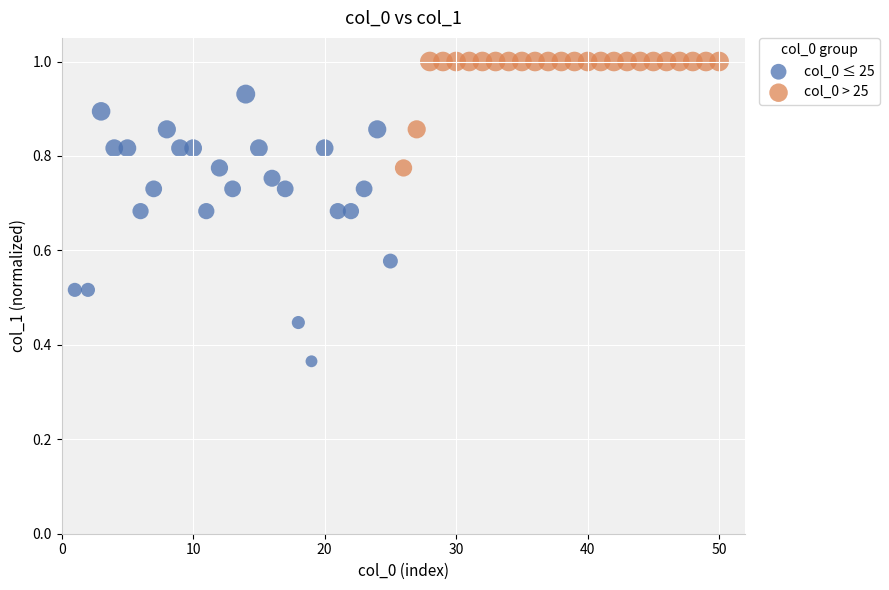

Which series reaches the maximum Y coordinate?

col_0 > 25